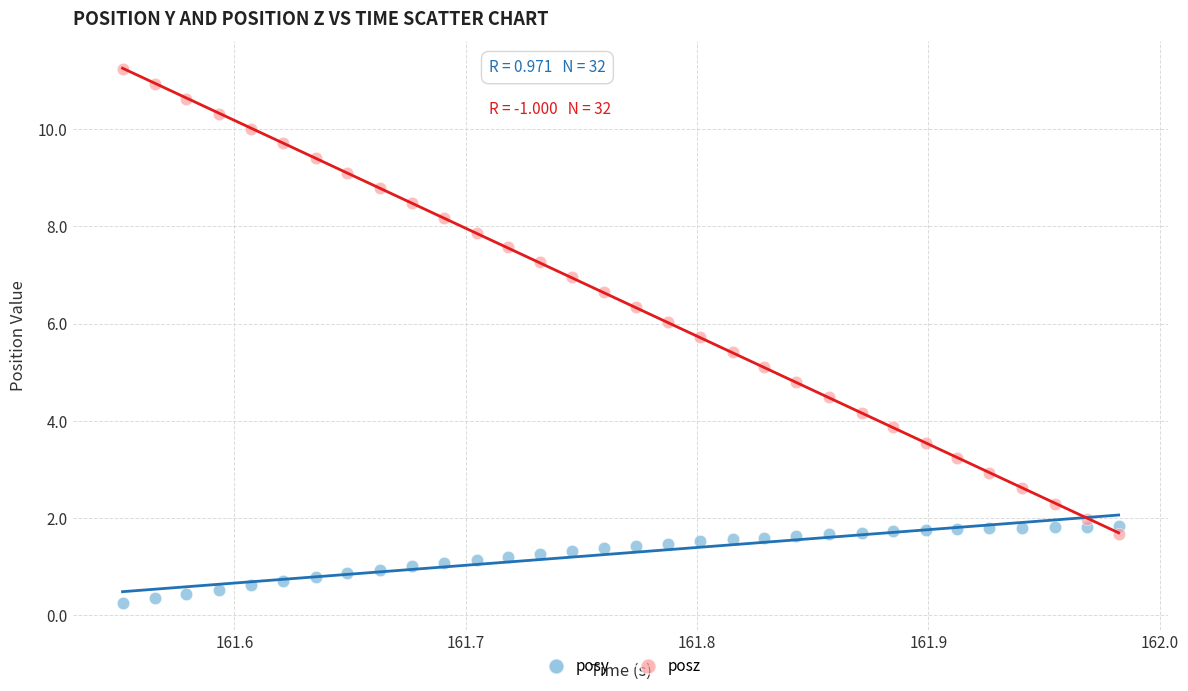

Across all data points, what is the range of X values (max minus min)?

0.4